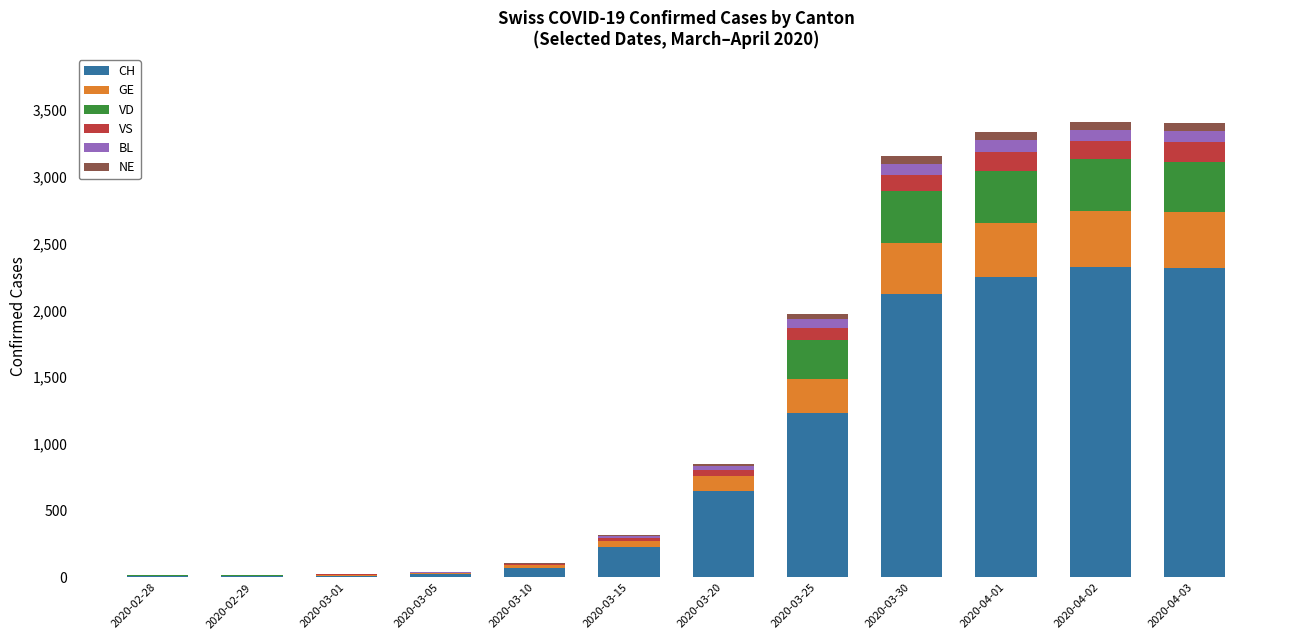

How many distinct data groups are displayed?

6